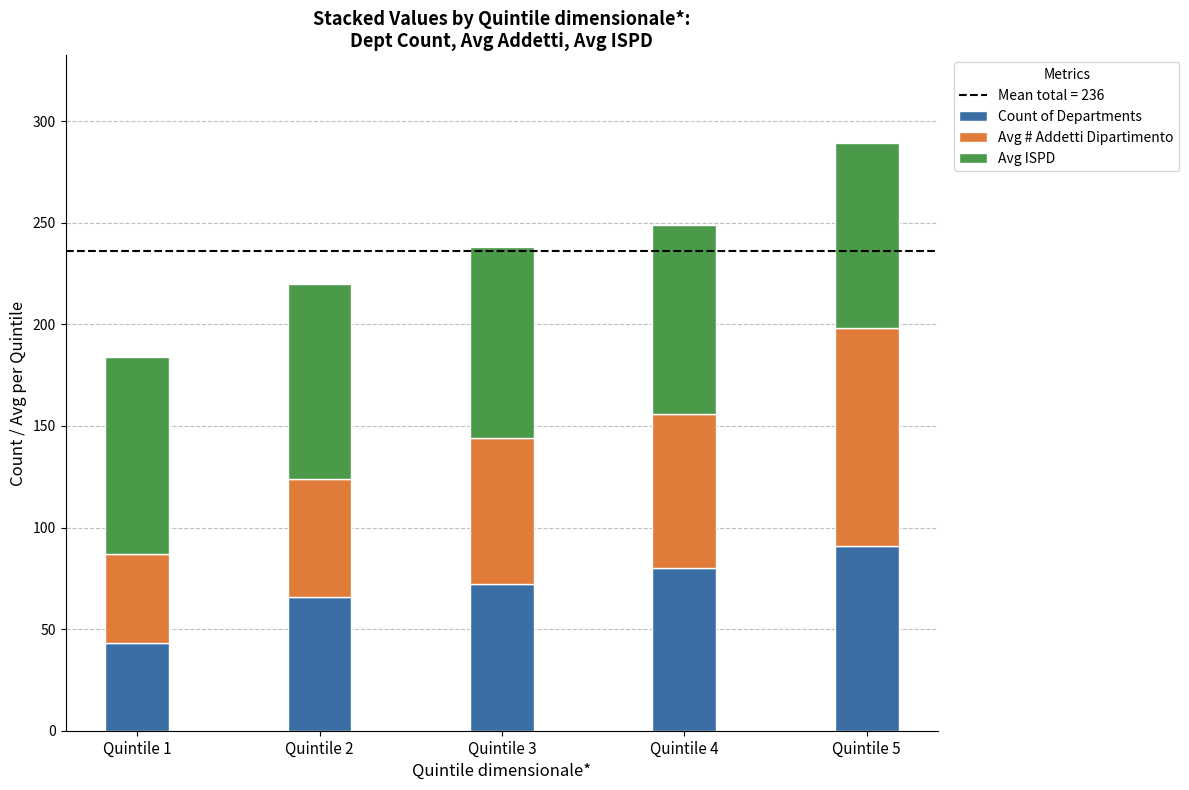

Reading left to right, transcribe the values for Count of Departments.

43	66	72	80	91